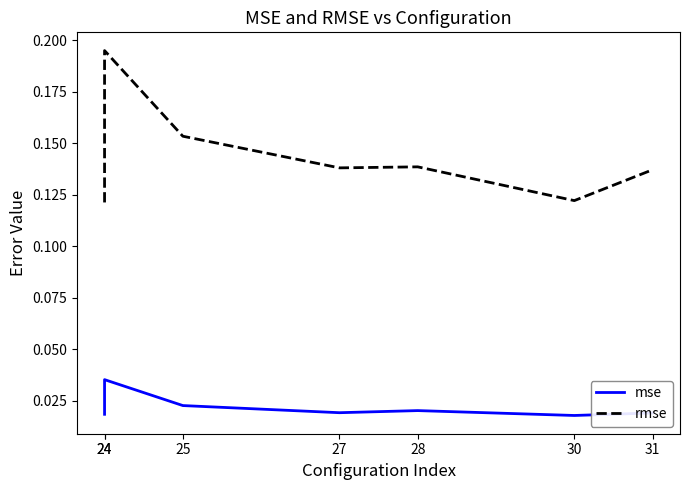

Rank the categories by mse value from highest to lowest.

24, 25, 28, 27, 31, 24, 30